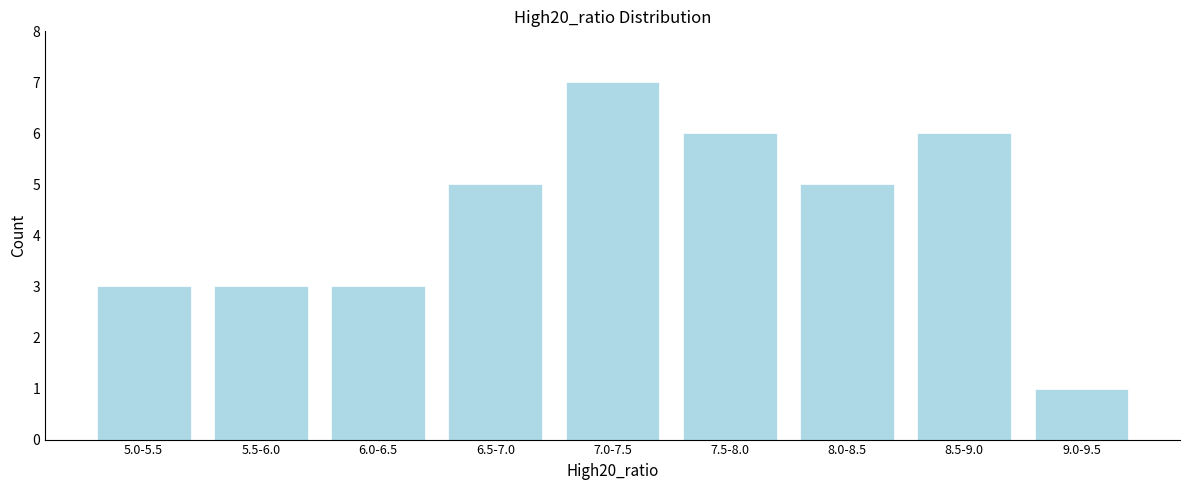

Reading left to right, list all the values displayed in this chart.

3	3	3	5	7	6	5	6	1